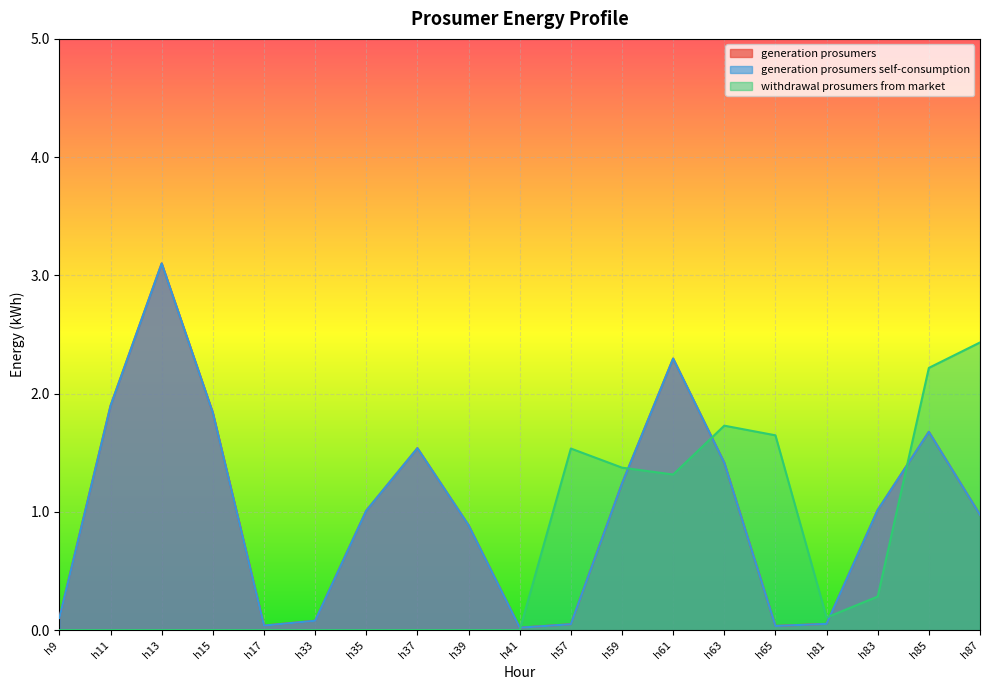

True or false: generation prosumers self-consumption has more than 0 interior local peaks.

True